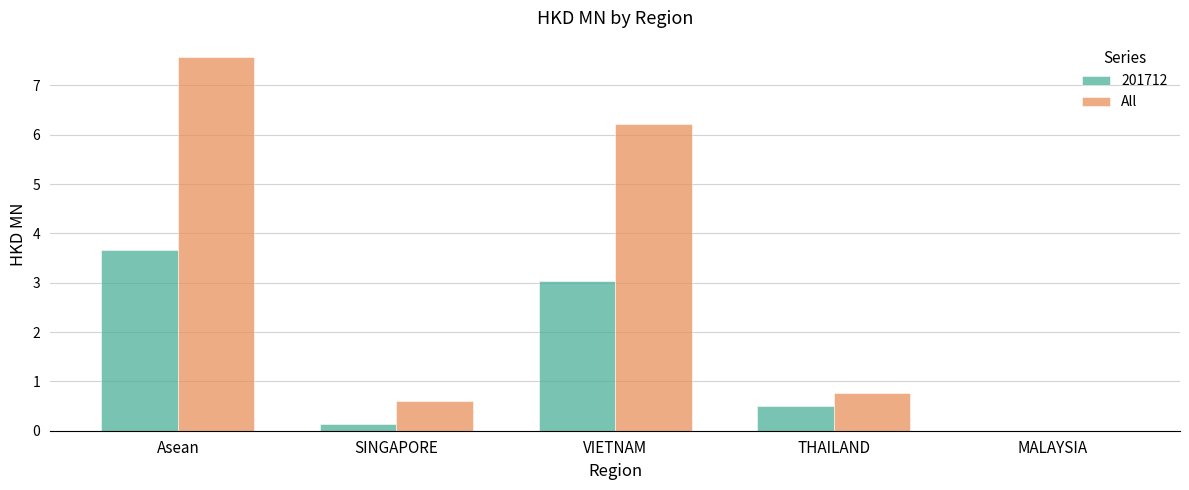

What is the maximum value for All?

7.6